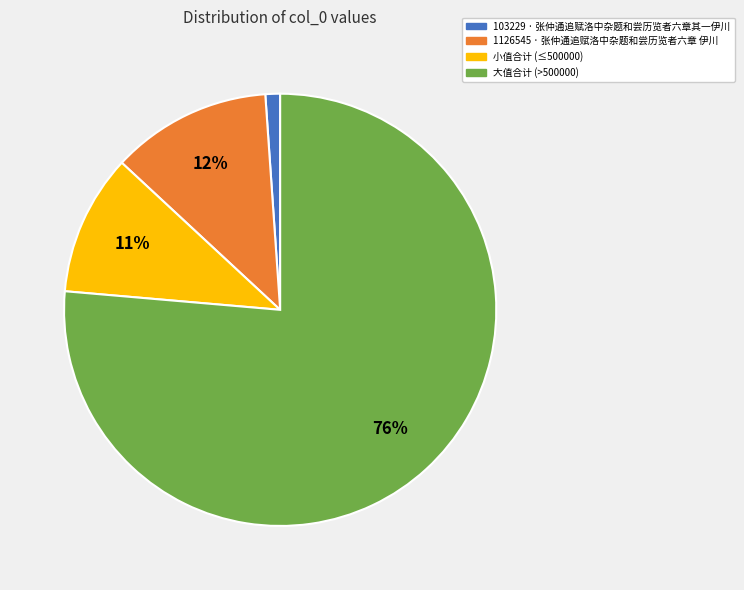

Is the sum of 103229 · 张仲通追赋洛中杂题和尝历览者六章其一伊川 and 1126545 · 张仲通追赋洛中杂题和尝历览者六章 伊川 greater than half?

No